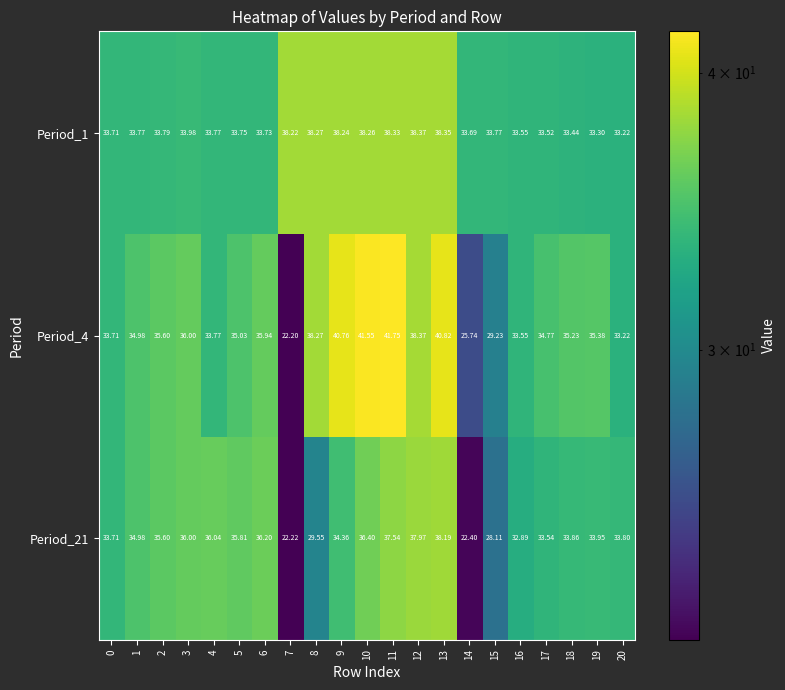

What is the total value across all series at 10?

116.2